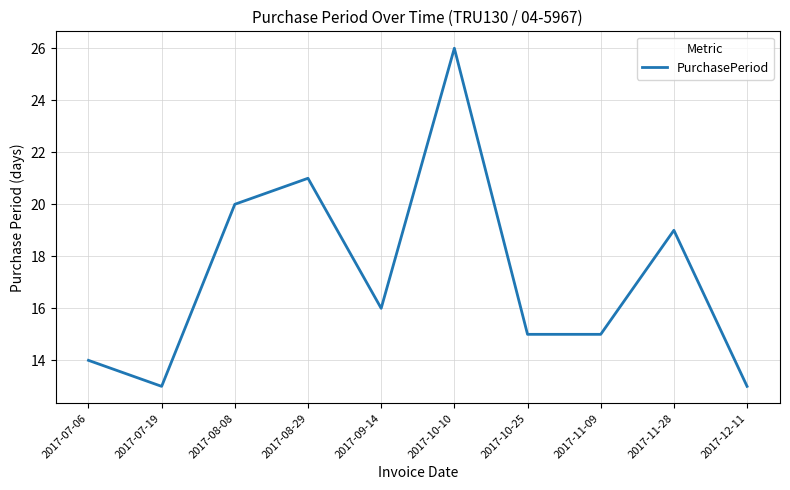

What position from the right is 2017-08-29?

7